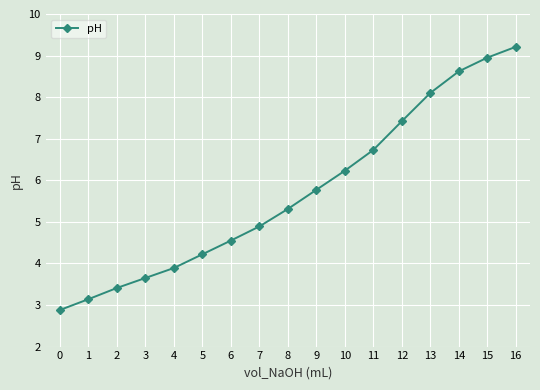

True or false: the data shows 8.1 at 8.

False